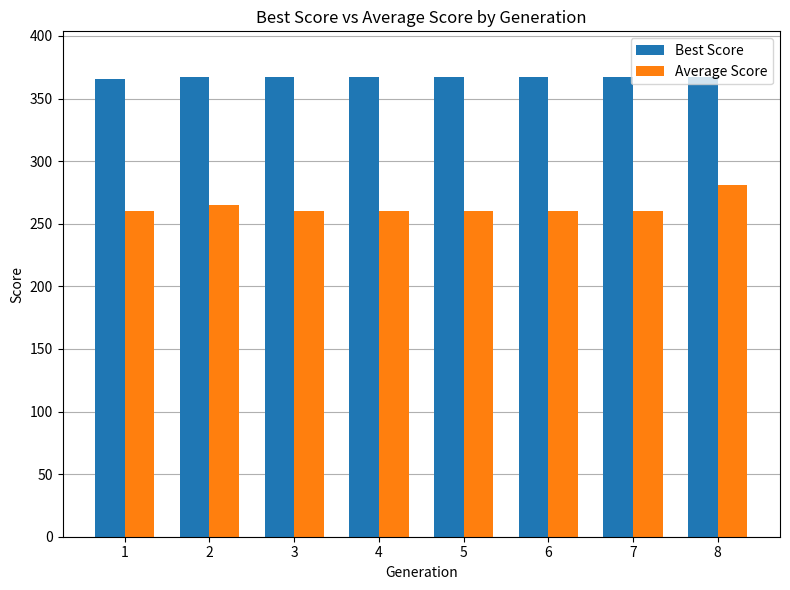

How many data points does each series have?

8